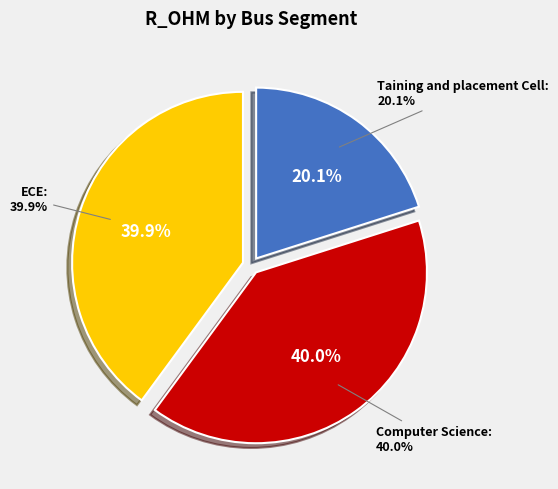

Is the sum of Taining and placement Cell and Computer Science greater than half?

Yes